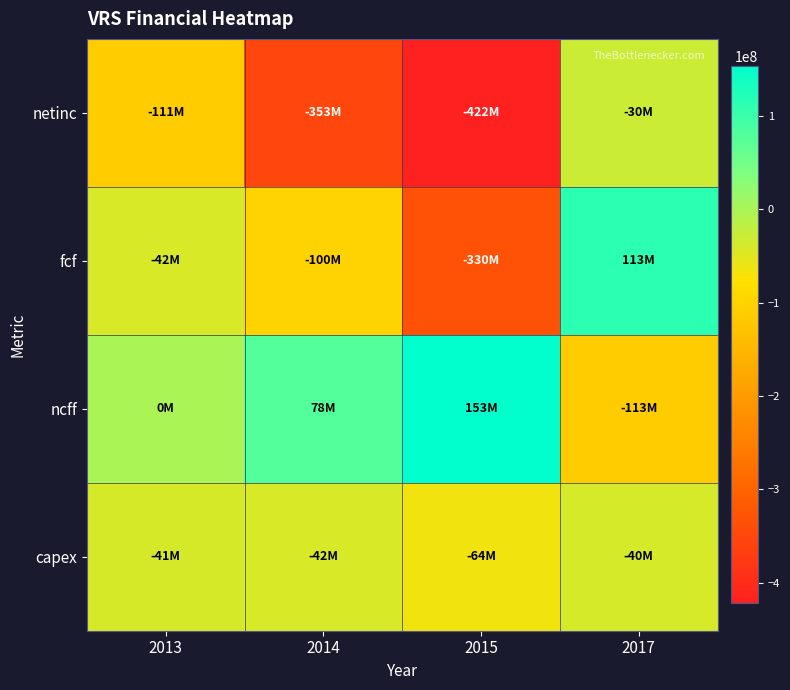

How many series are shown in this chart?

4